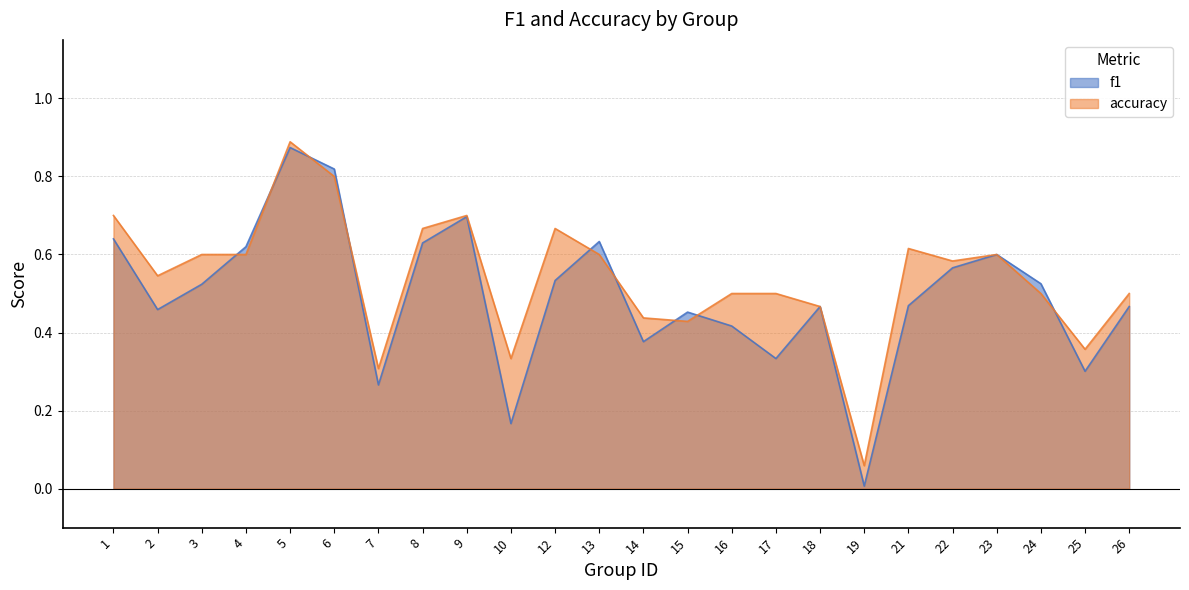

Which series has the widest spread of values?

f1